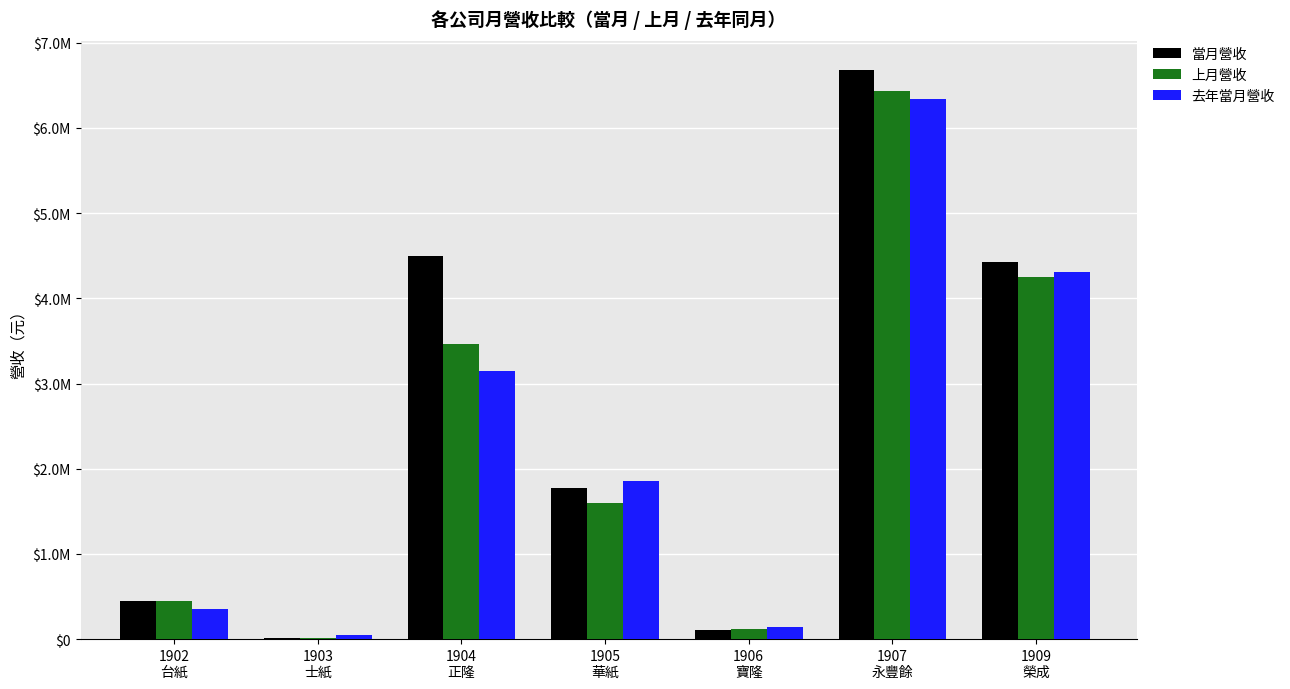

Are the bars grouped side by side (vs. stacked)?

Yes